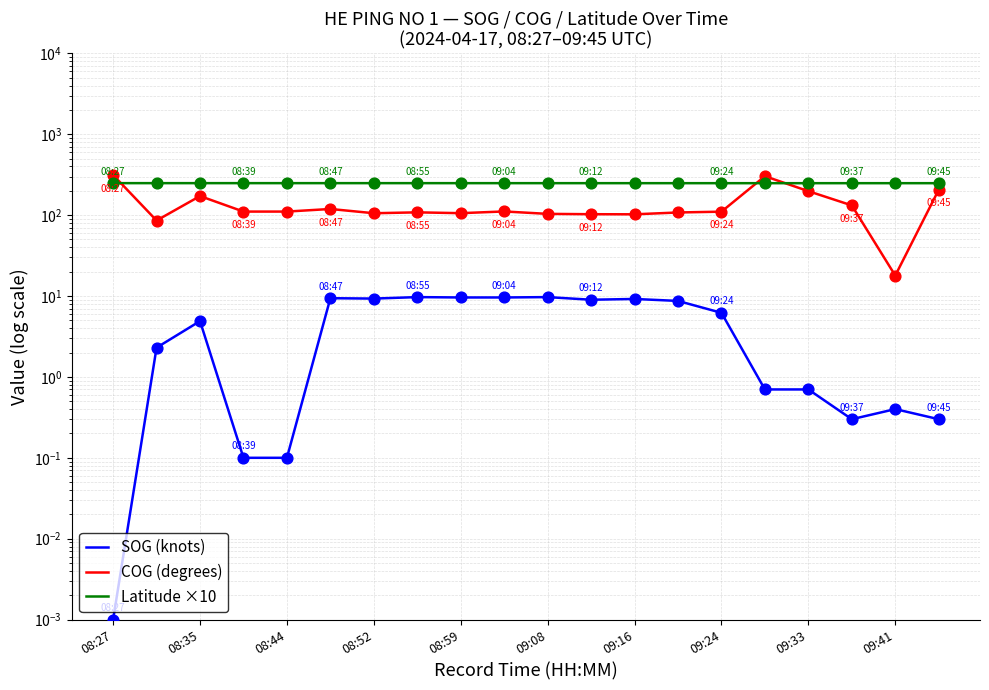

What are all the series names shown in the legend?

SOG (knots), COG (degrees), Latitude ×10